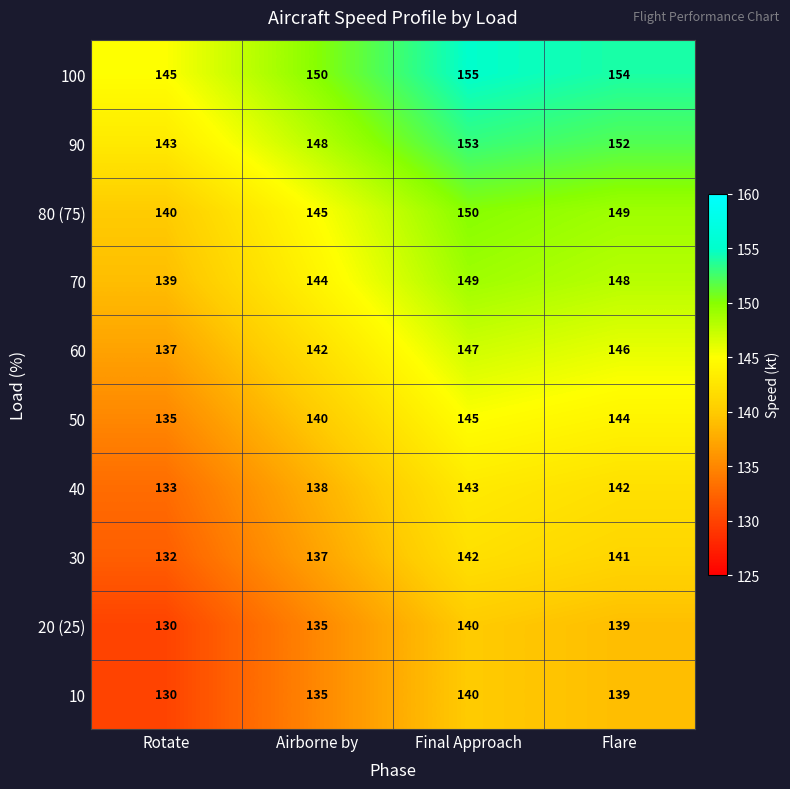

What is the difference between the 90 values at Flare and Airborne by?

4